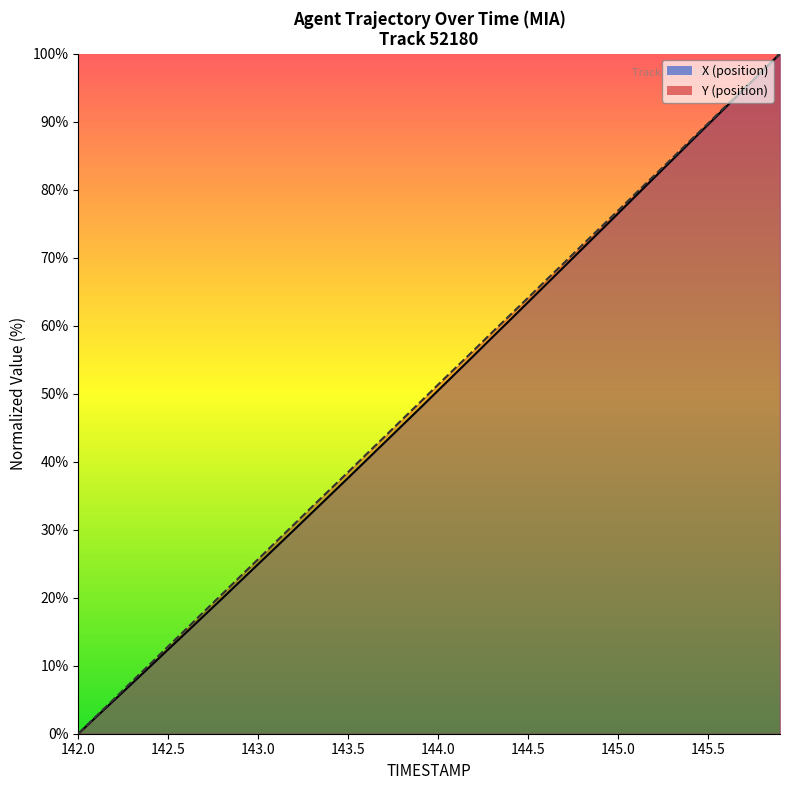

The value of Y at 143.3 is 33.4. True or false?

True